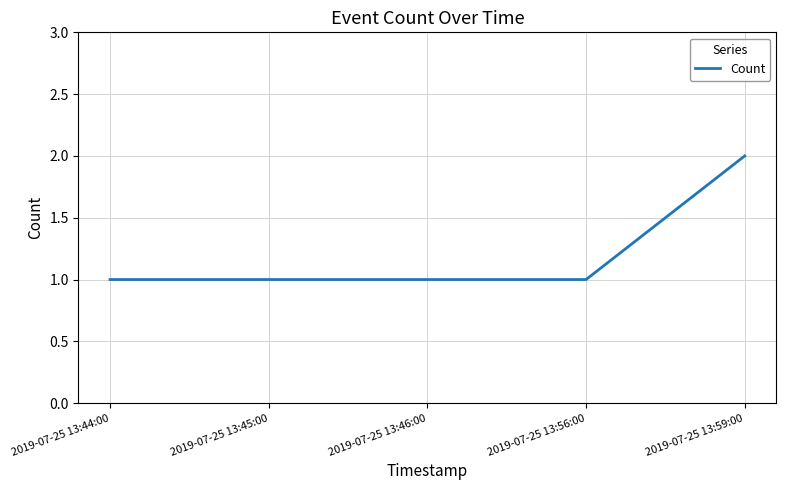

What position from the right is 2019-07-25 13:59:00?

1